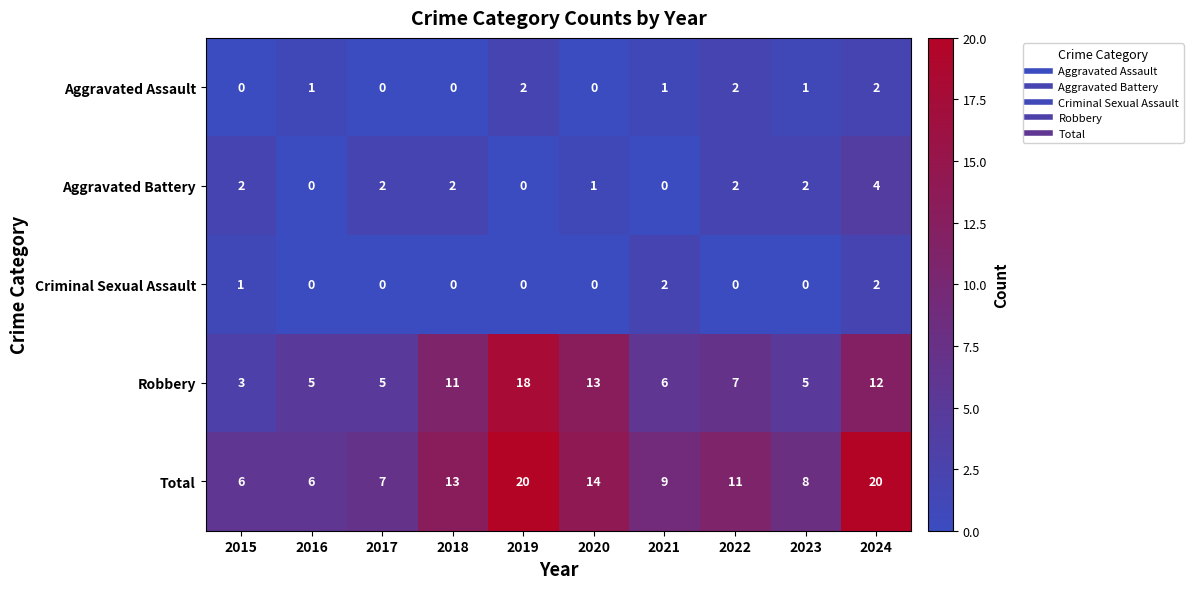

Which series has the largest range (max minus min)?

Robbery